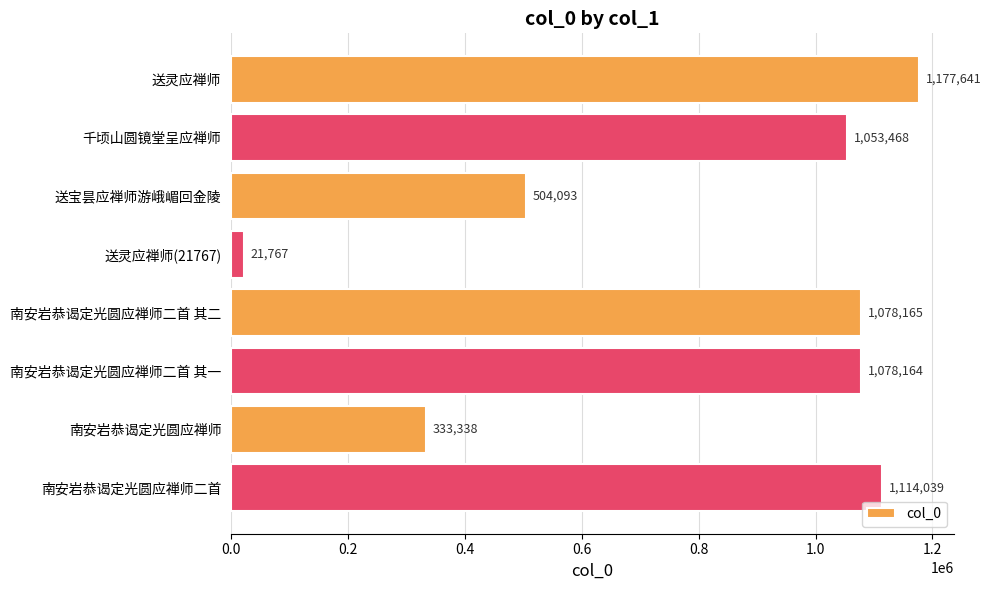

What is the average value?

795084